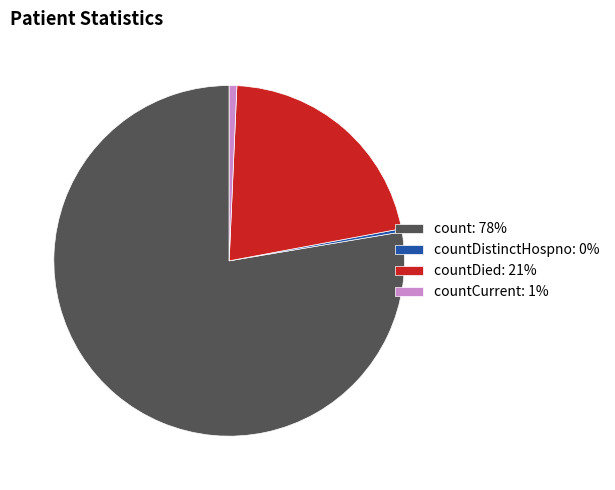

Count the number of slices in the pie.

4